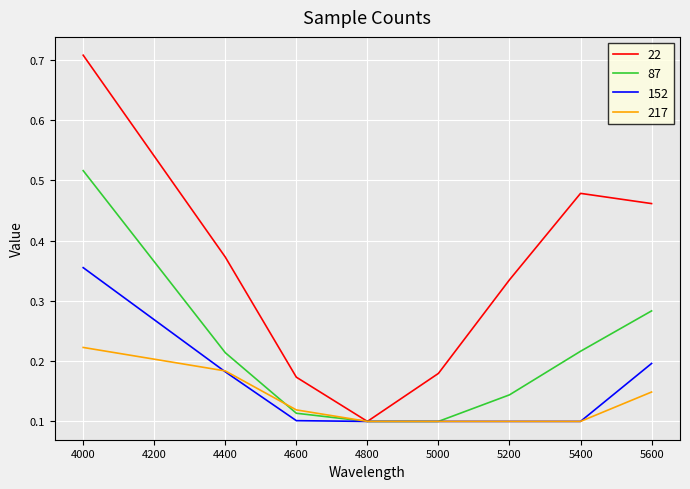

Which series has the largest total across all categories?

22